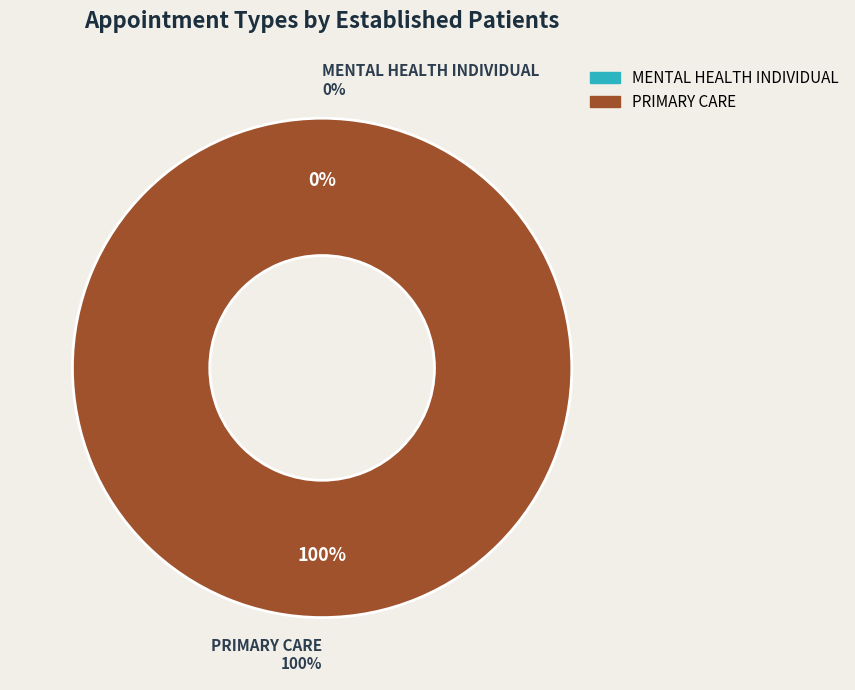

To the nearest percent, what is the combined percentage of PRIMARY CARE and MENTAL HEALTH INDIVIDUAL?

100%